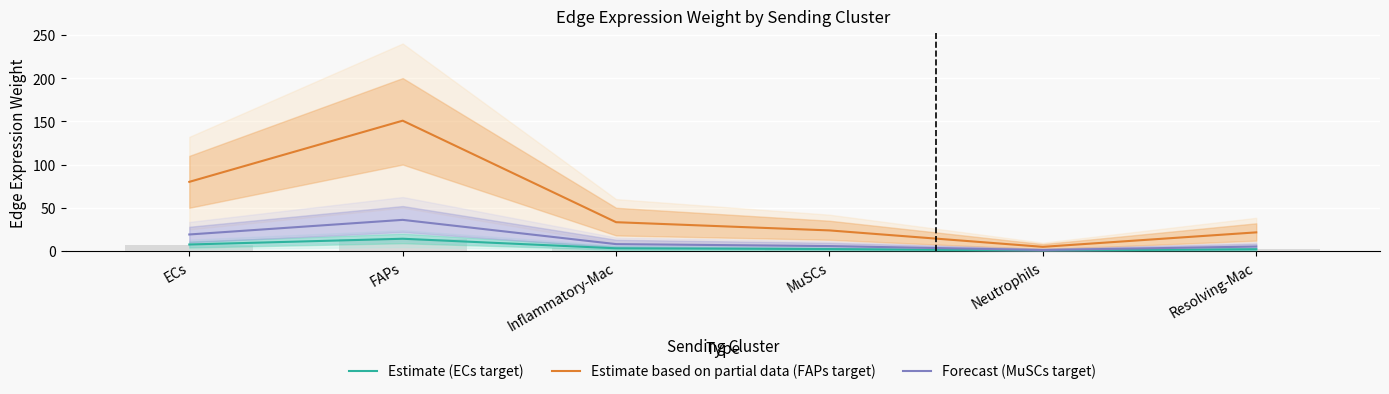

Is it true that Estimate based on partial data (FAPs target) equals 51.5 at ECs?

False